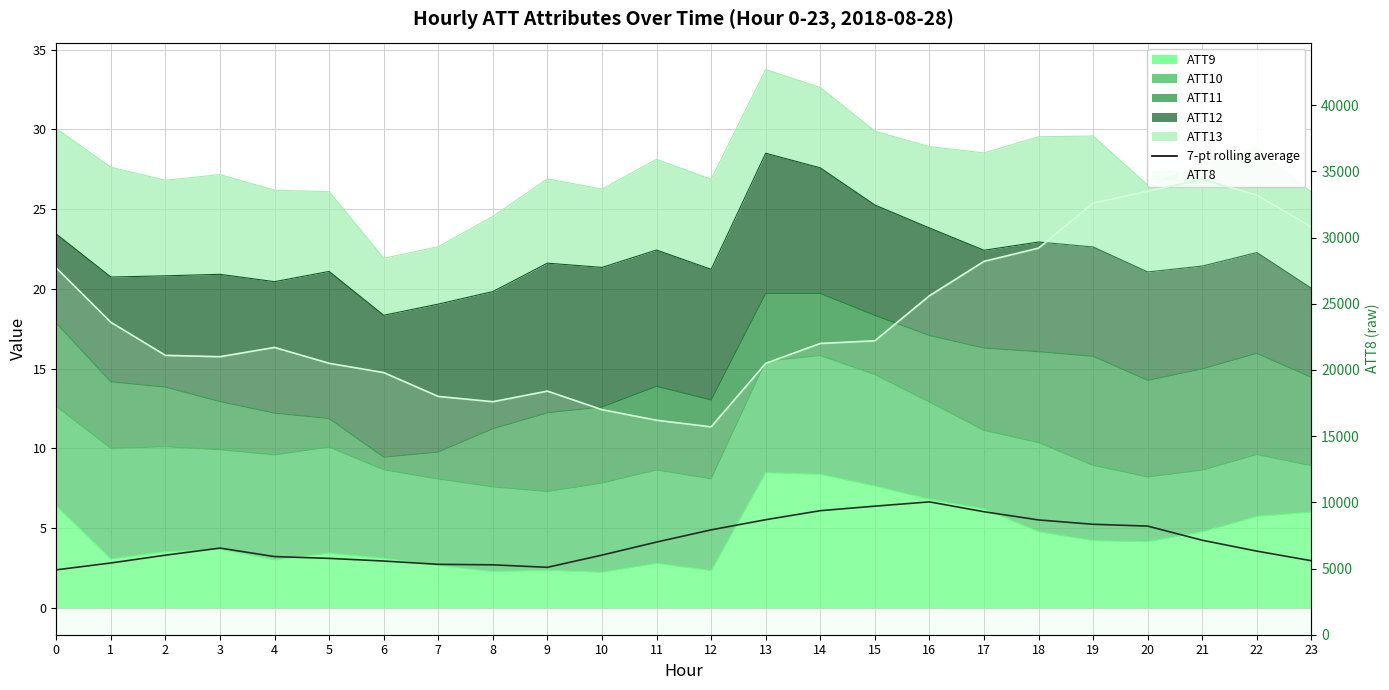

True or false: ATT8 and 7-pt rolling average intersect in this chart.

False